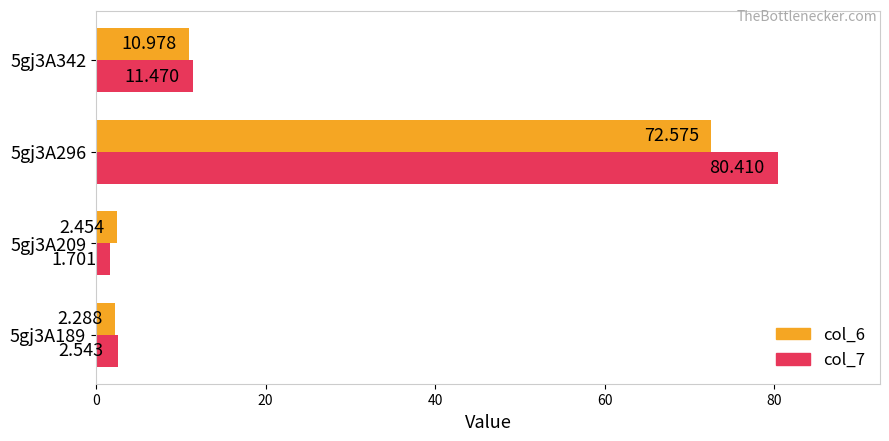

At which label does col_6 reach its peak?

5gj3A296